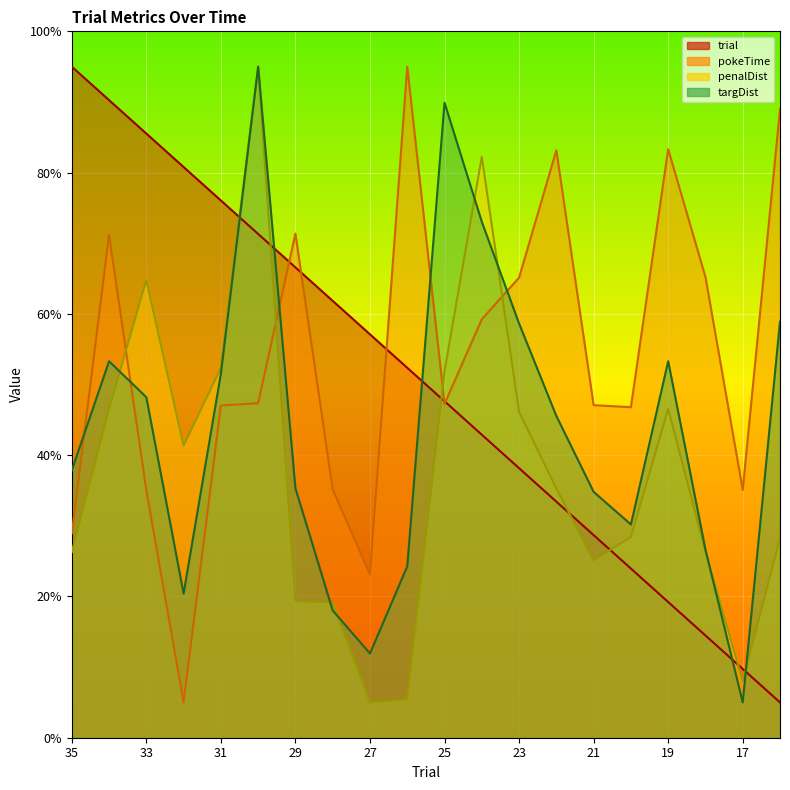

What is the difference between the trial values at 21 and 29?

37.9